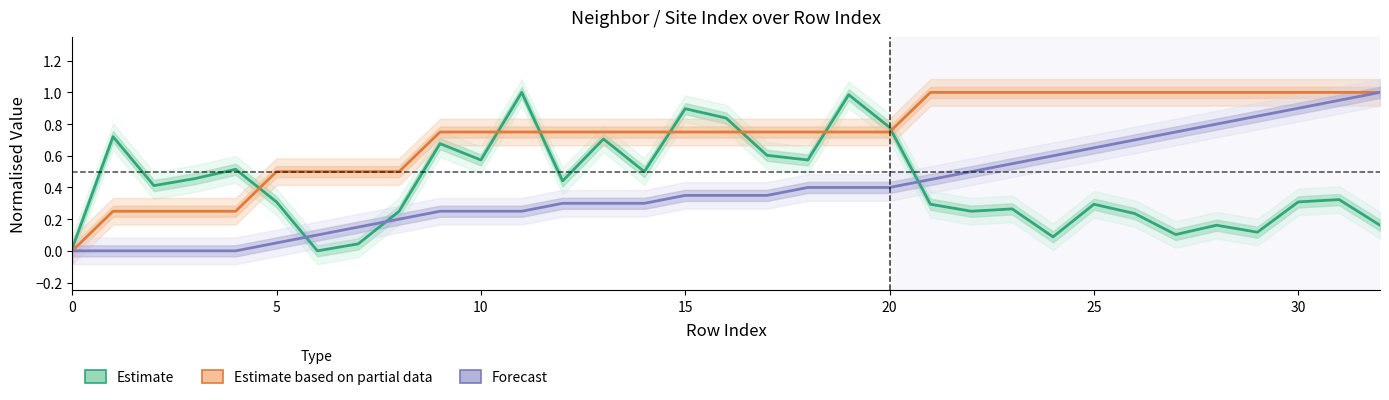

What is the label of the 6th point from the right?

27